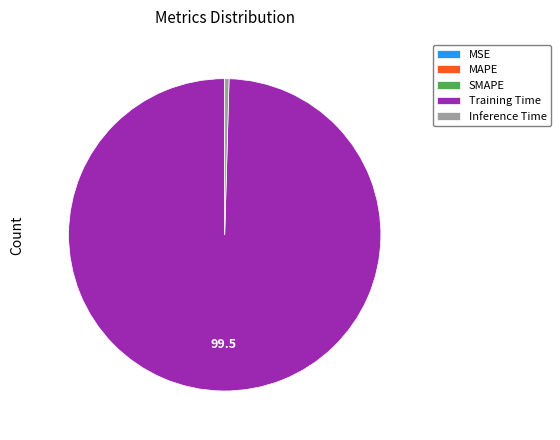

Which slice is the largest?

Training Time